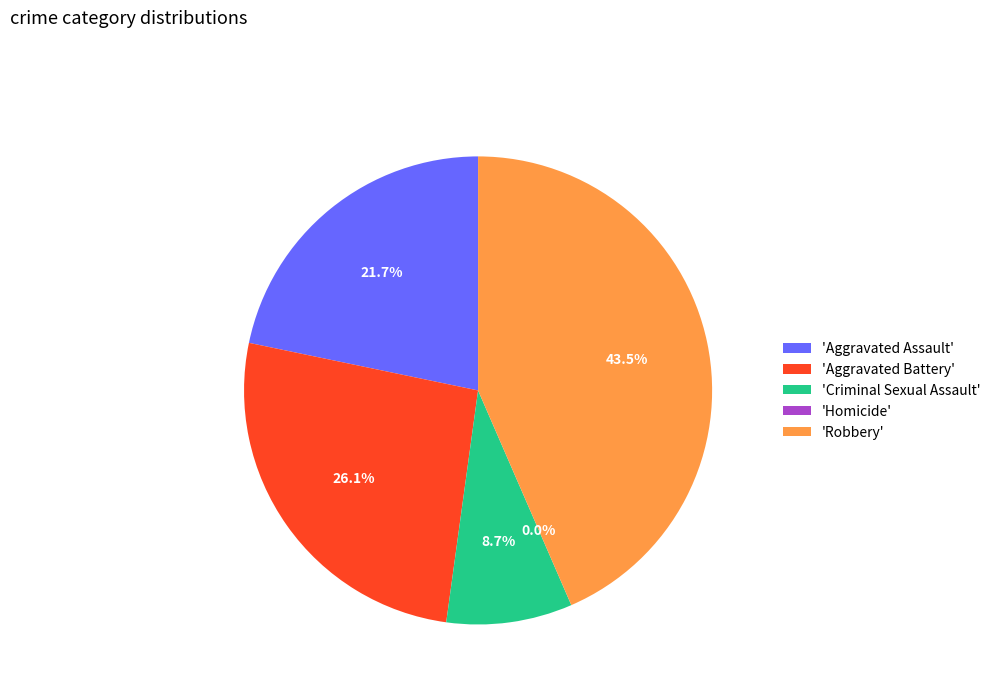

What portion of the pie excludes Aggravated Assault?

78.3%